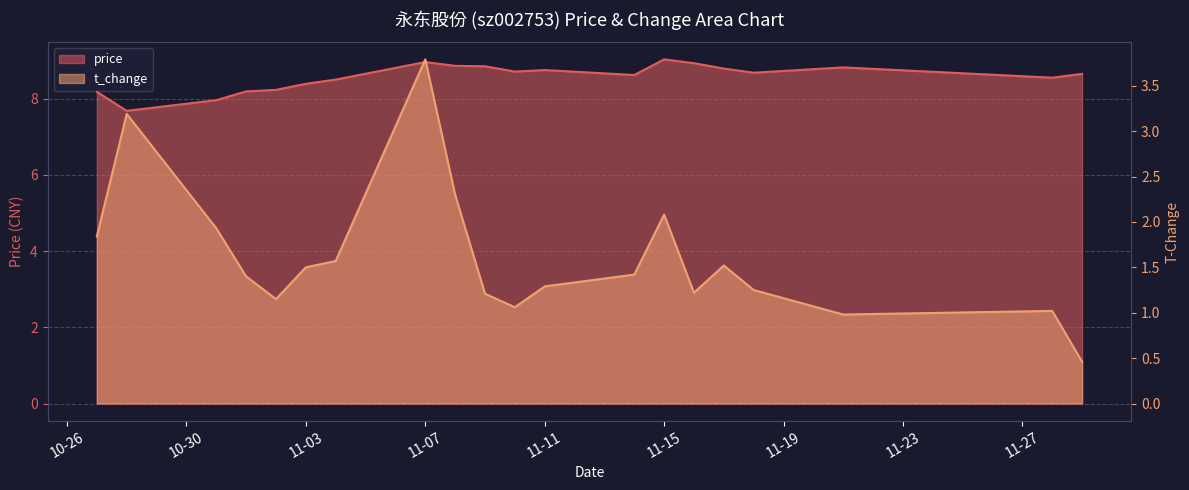

What is the value of the price point at the 7th from the left?

8.5